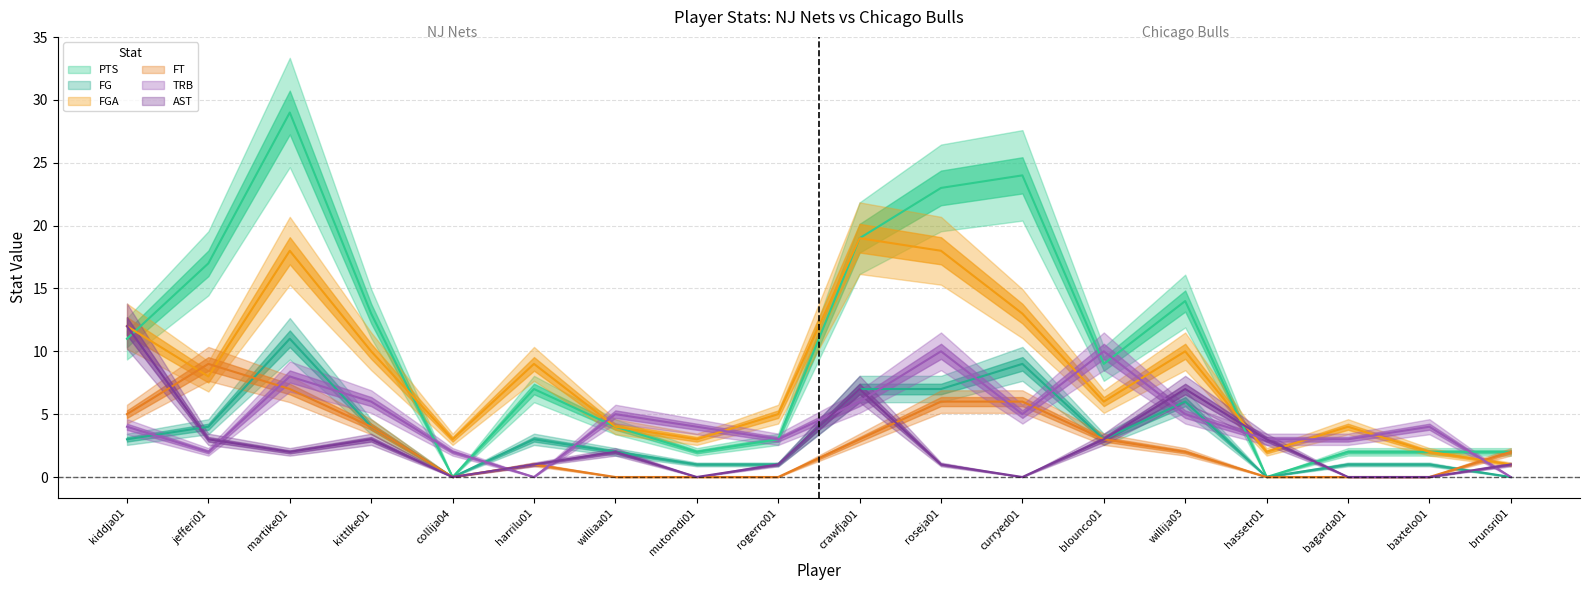

Is it true that FT equals 7 at martike01?

True